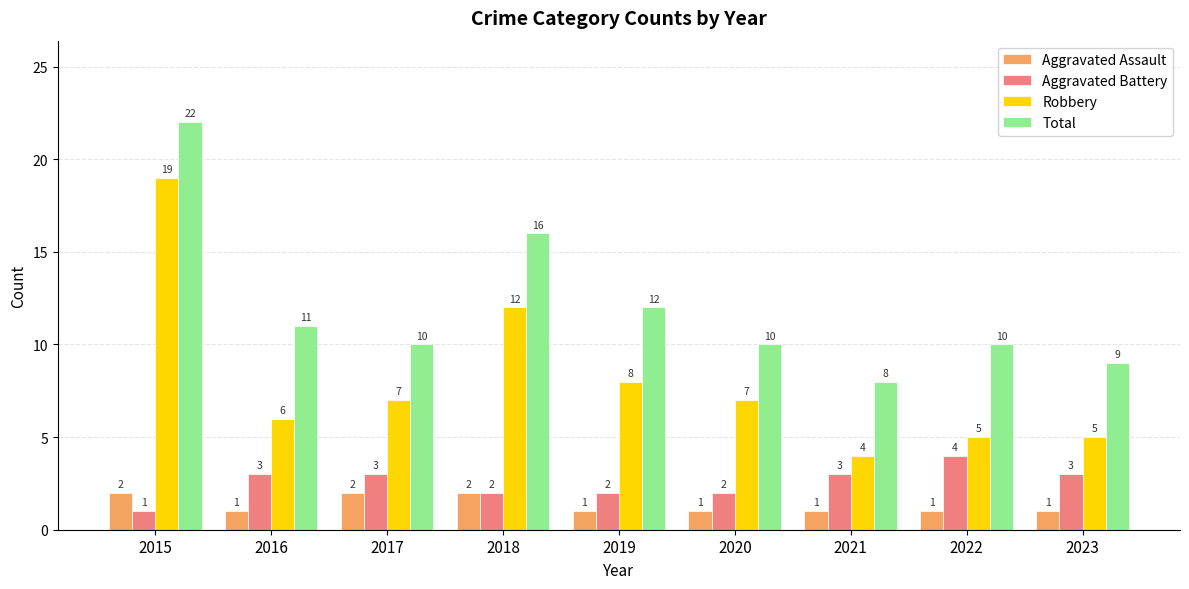

What is the approximate value of Total at 2016?

11